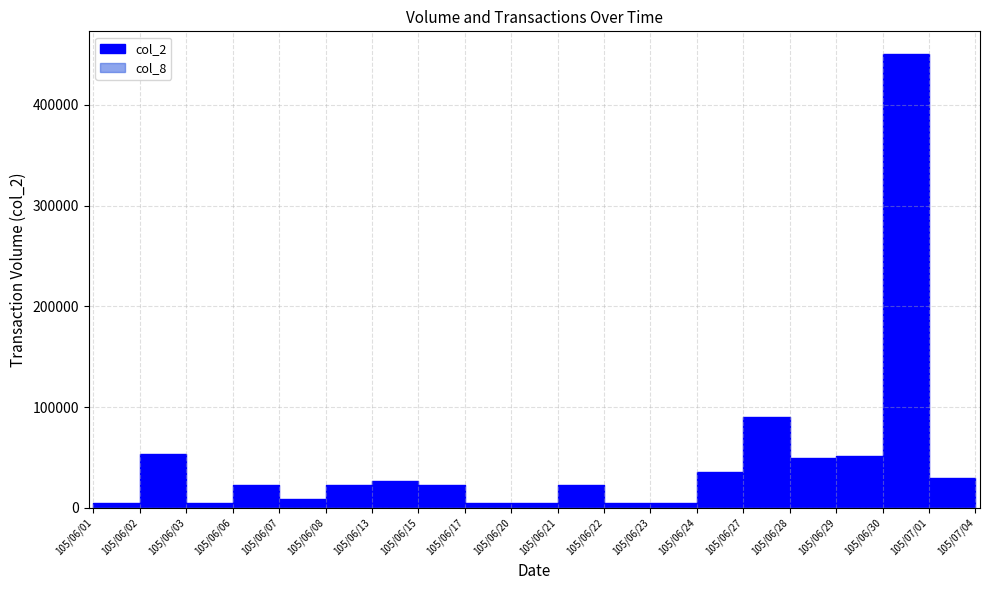

Reading left to right, extract all data points from this chart.

col_2: 105/06/01=4690	105/06/02=53550	105/06/03=4715	105/06/06=23180	105/06/07=9180	105/06/08=22630	105/06/13=27130	105/06/15=22400	105/06/17=4700	105/06/20=4790	105/06/21=22350	105/06/22=4700	105/06/23=4650	105/06/24=35360	105/06/27=90660	105/06/28=49660	105/06/29=51280	105/06/30=450390	105/07/01=29654	105/07/04=5399
col_8: 105/06/01=1	105/06/02=5	105/06/03=2	105/06/06=2	105/06/07=2	105/06/08=4	105/06/13=2	105/06/15=4	105/06/17=1	105/06/20=1	105/06/21=4	105/06/22=1	105/06/23=1	105/06/24=4	105/06/27=16	105/06/28=5	105/06/29=8	105/06/30=38	105/07/01=4	105/07/04=2